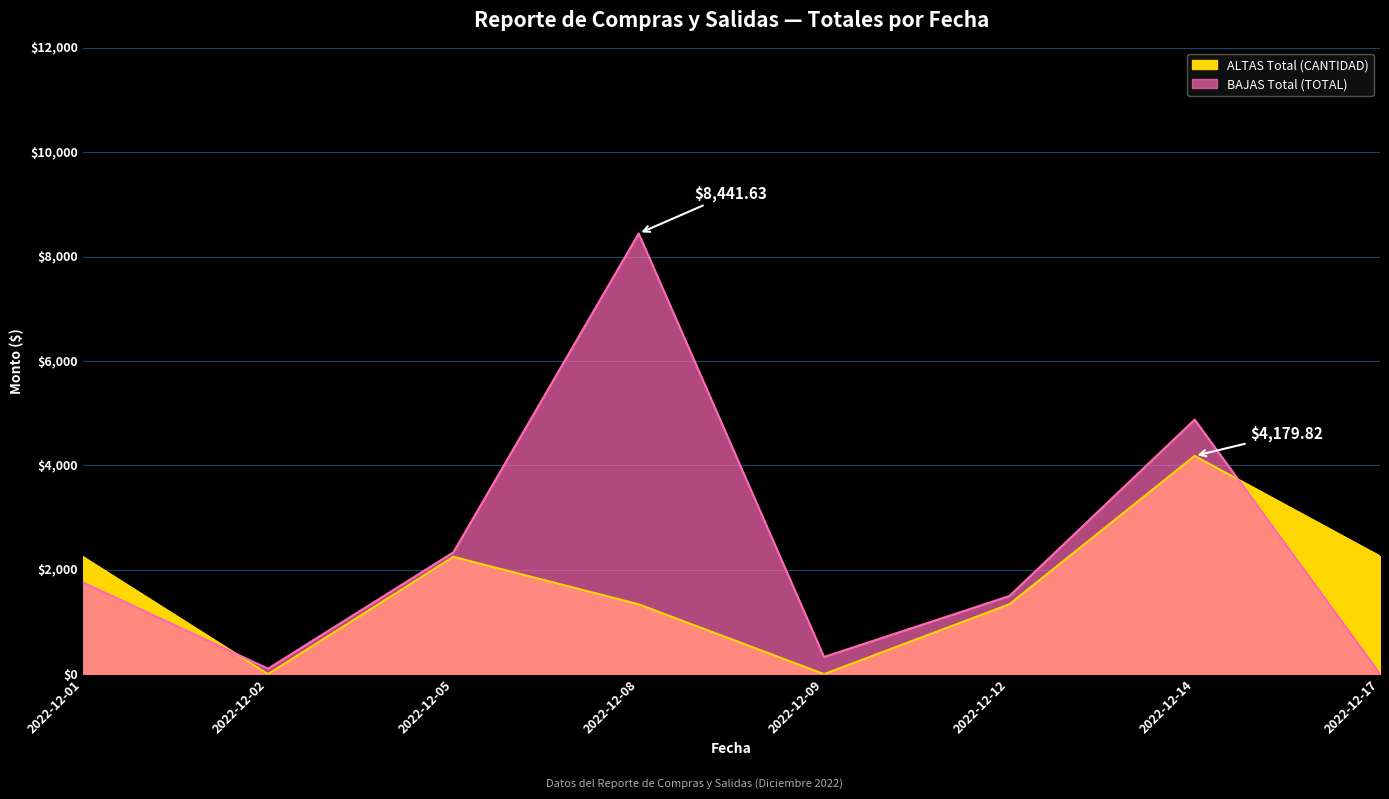

Rank the series at 2022-12-14 from highest to lowest value.

BAJAS Total (TOTAL), ALTAS Total (CANTIDAD)